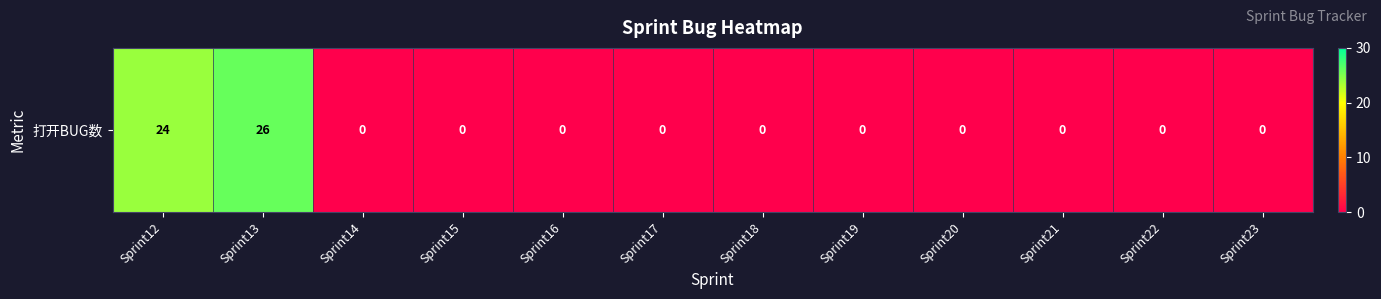

How many series are shown in this chart?

1